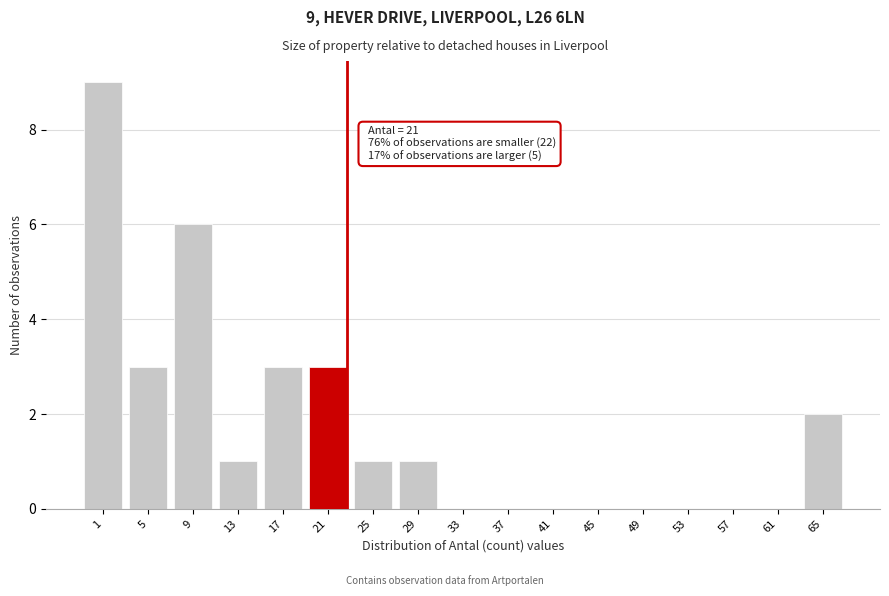

Reading left to right, list all the values displayed in this chart.

1=9	5=3	9=6	13=1	17=3	21=3	25=1	29=1	33=0	37=0	41=0	45=0	49=0	53=0	57=0	61=0	65=2